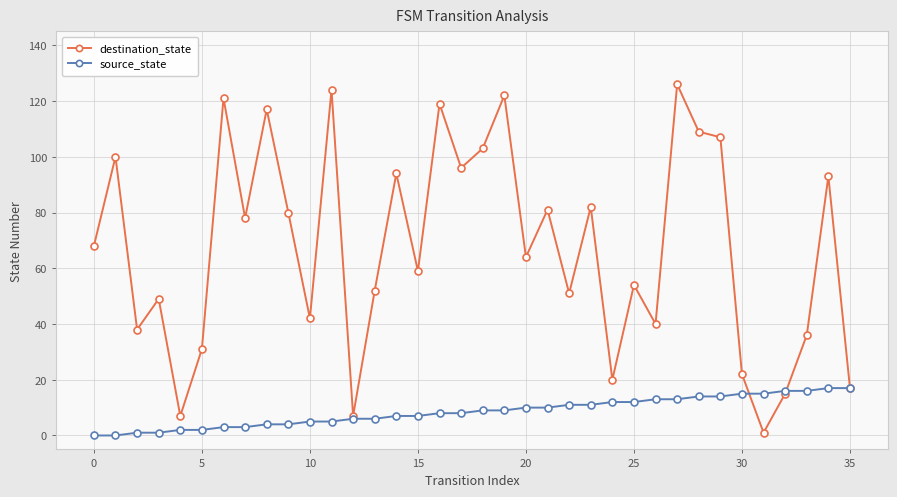

Which series has the widest spread of values?

destination_state